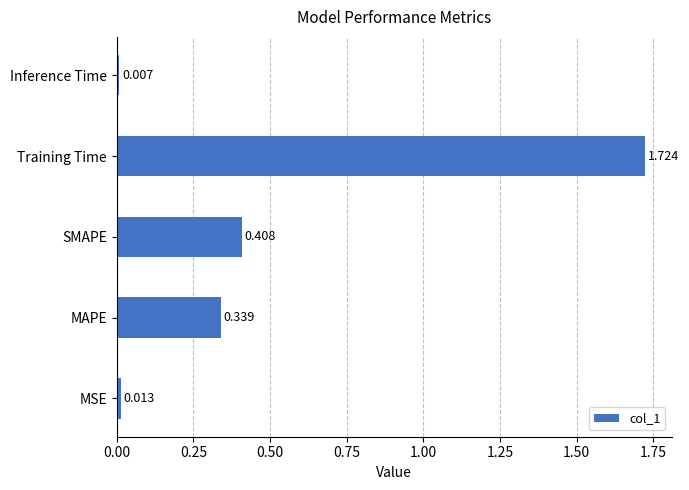

Are the bars horizontal?

Yes